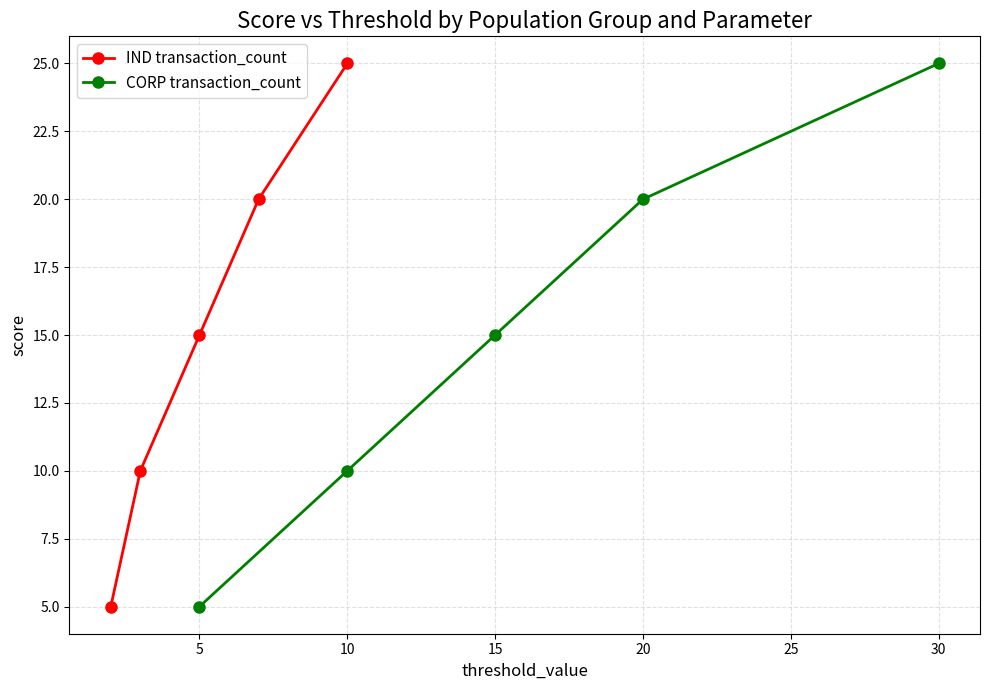

What is the difference between the CORP transaction_count values at 10 and 5?

5